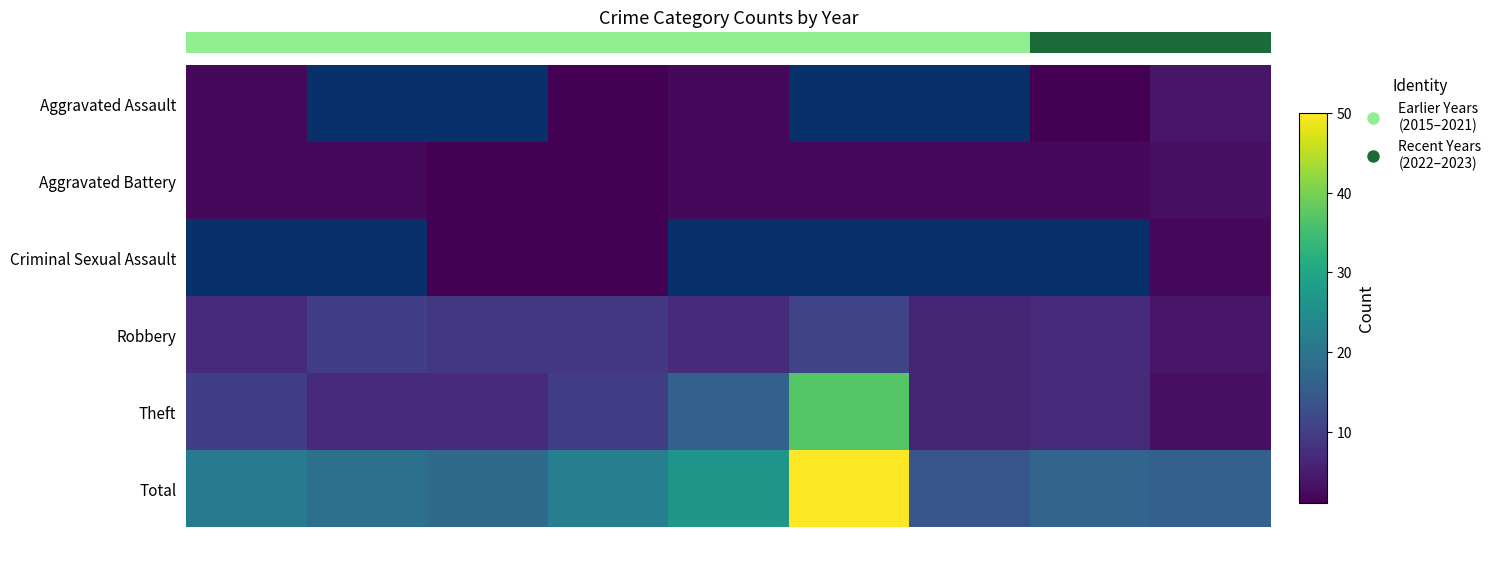

The Robbery series shows 4 at 2023. True or false?

True